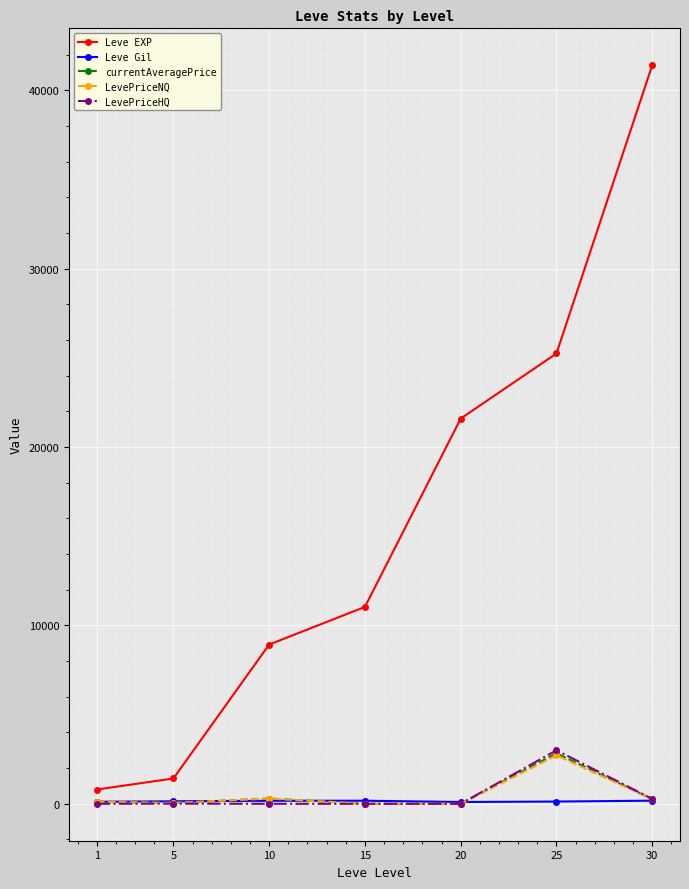

What is the average value of the LevePriceNQ series?

490.7